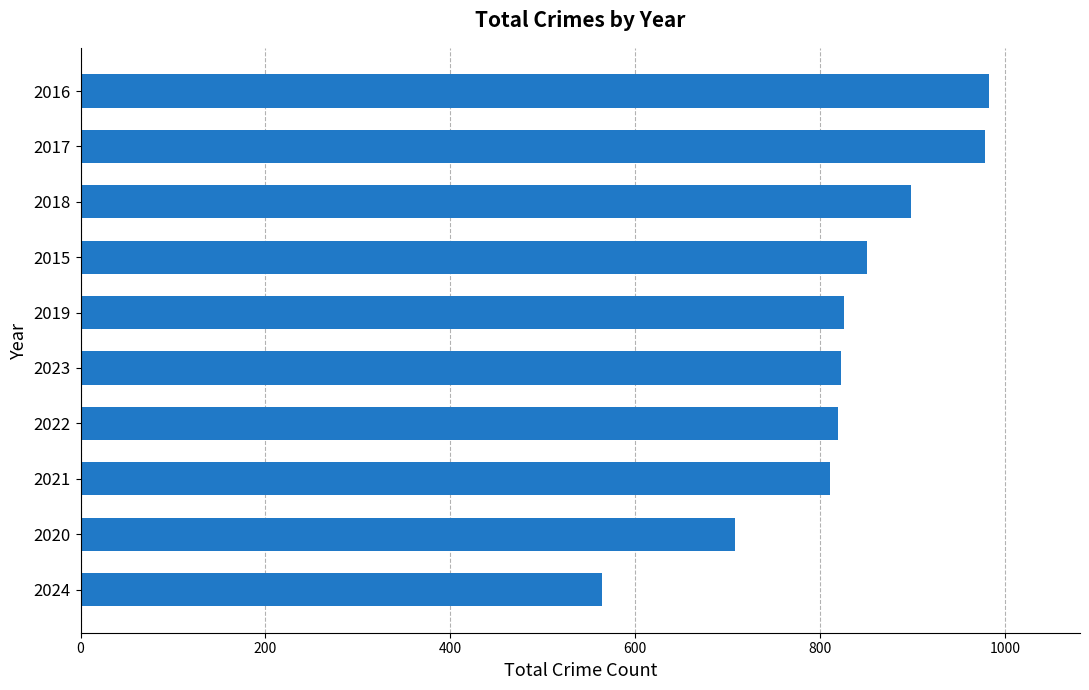

What is the sum of the values at 2018 and 2017?

1876